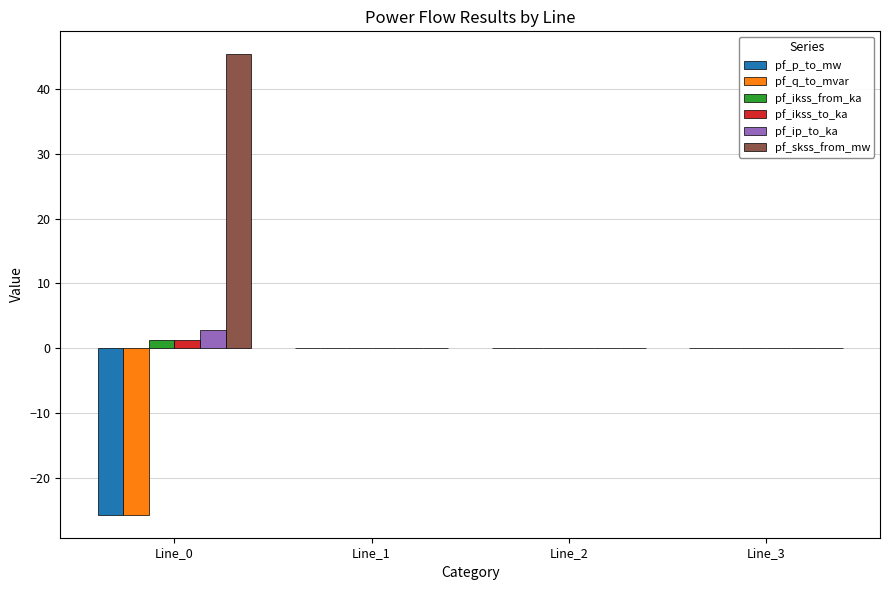

What is the sum of all pf_ip_to_ka values?

2.8